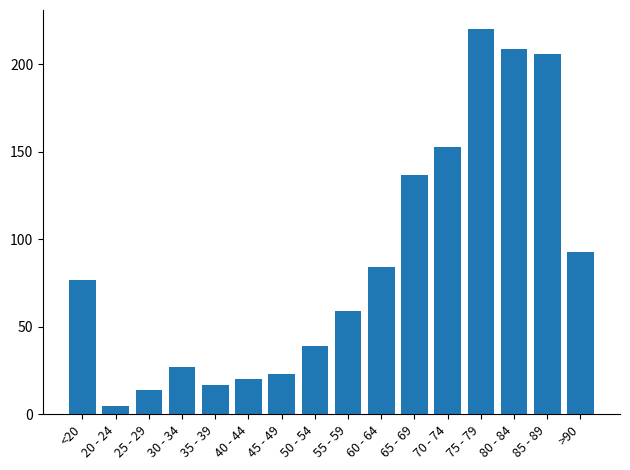

What is the difference between the maximum and minimum values?

215